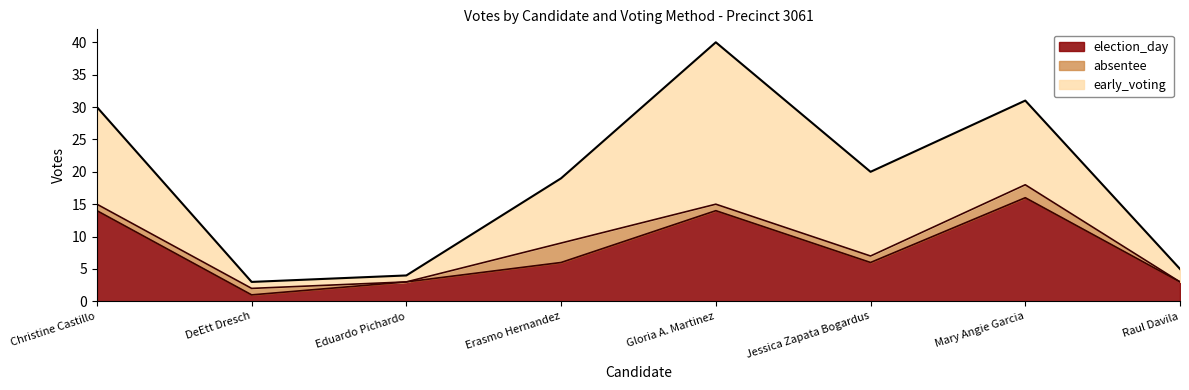

At how many categories does at least one series exceed 7?

5